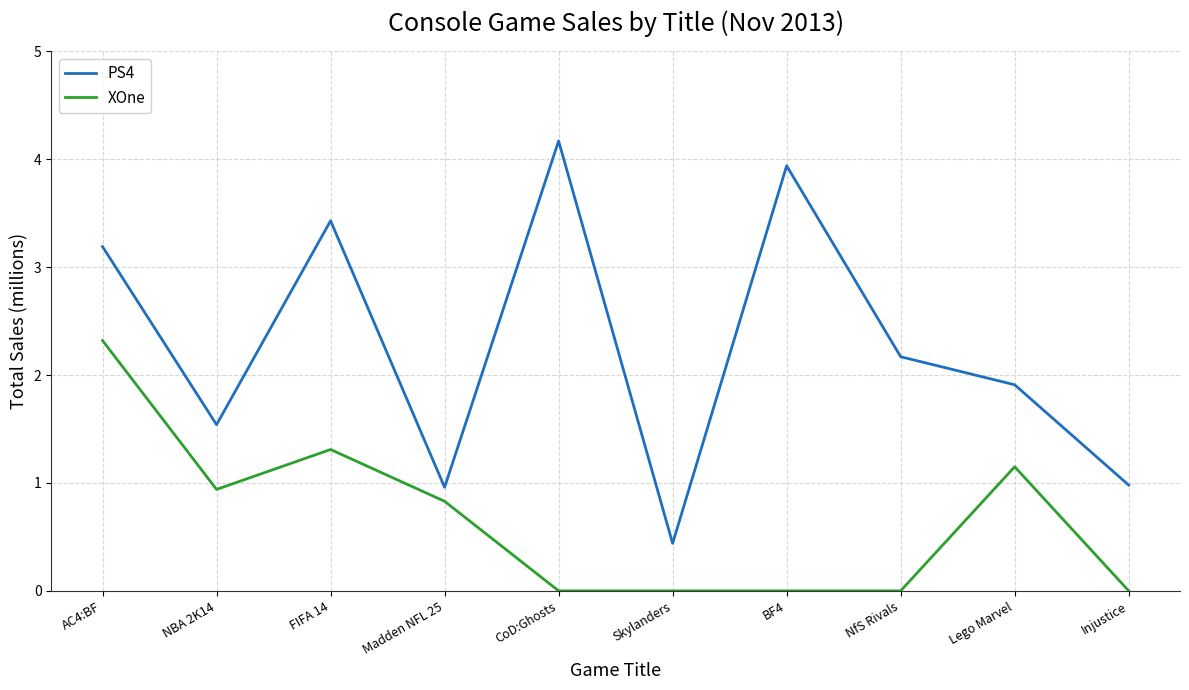

True or false: PS4 has a value of 1.9 at Lego Marvel.

True